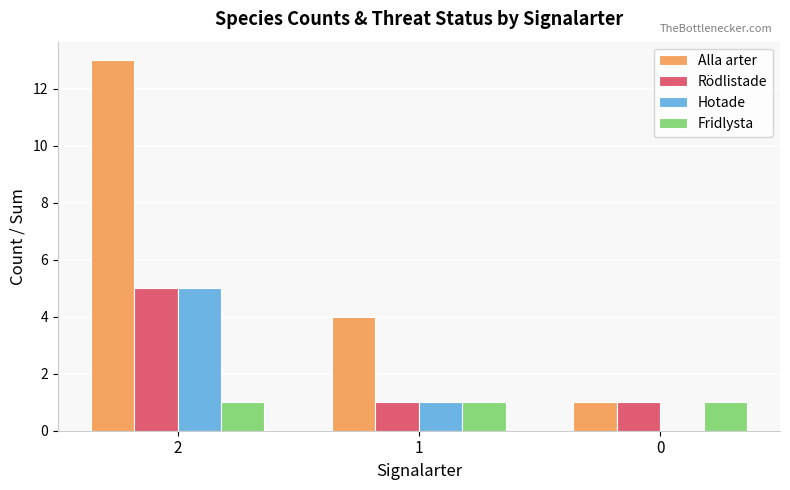

Count the number of data series in this chart.

4